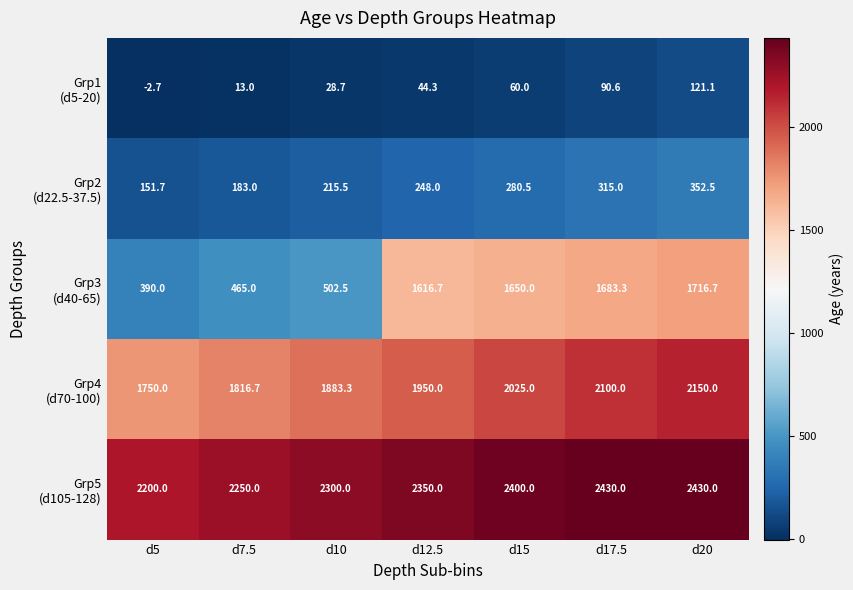

At how many categories does at least one series exceed 1553?

7